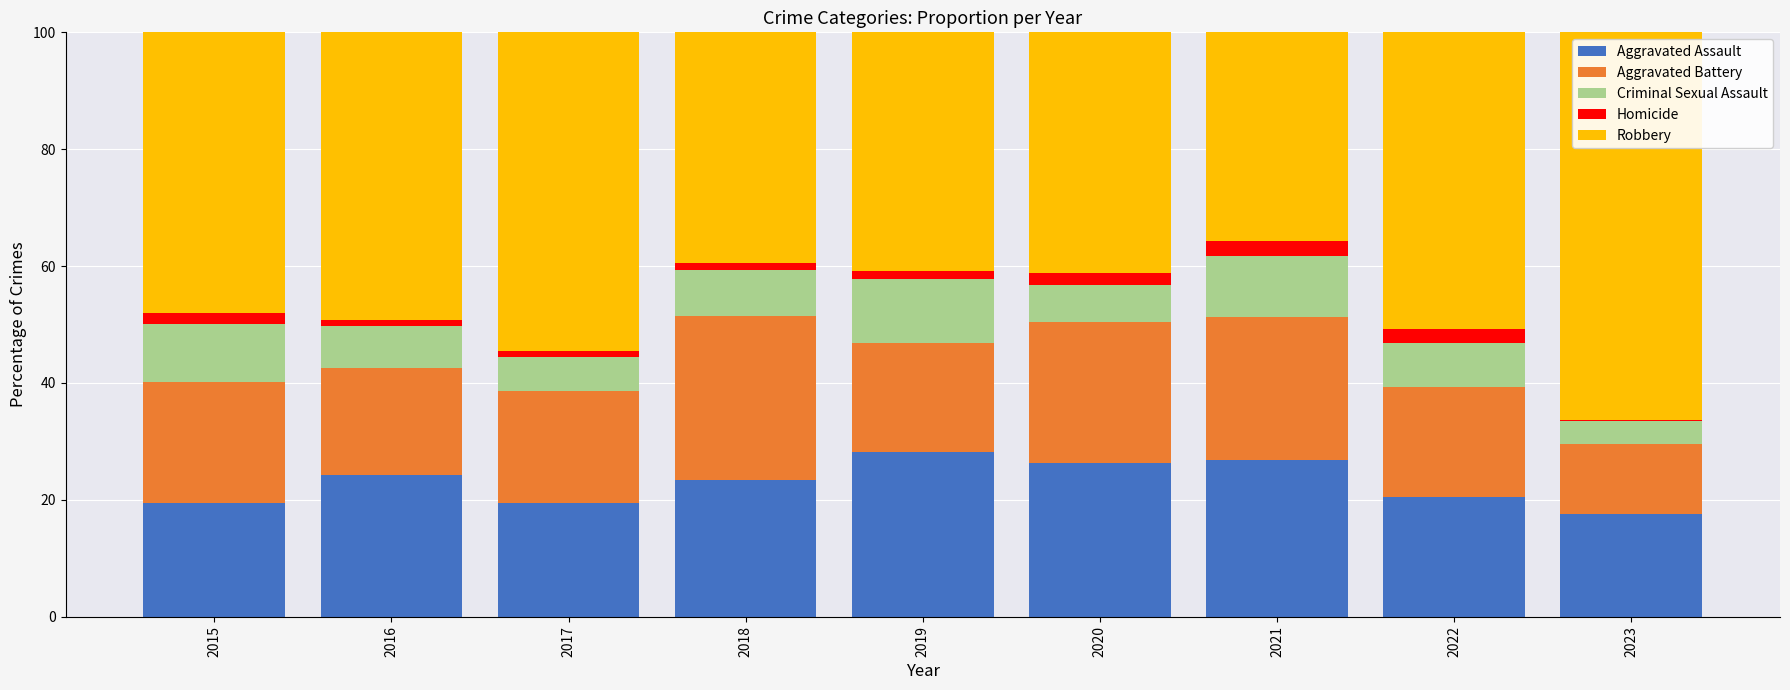

The value of Aggravated Assault at 2016 is 32.3. True or false?

False